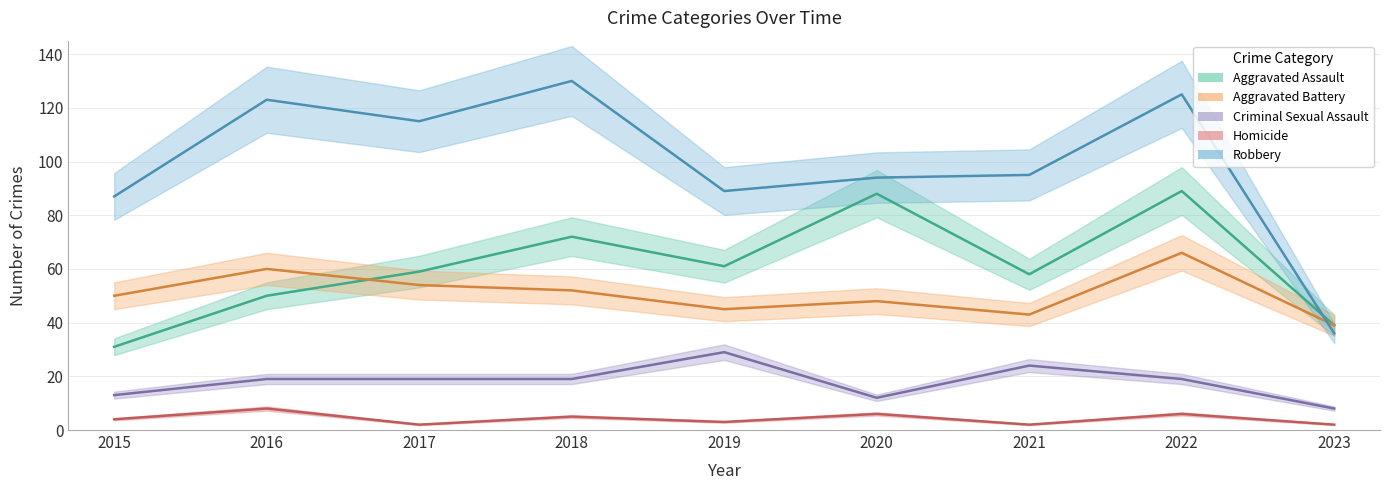

At how many categories does at least one series exceed 91?

6